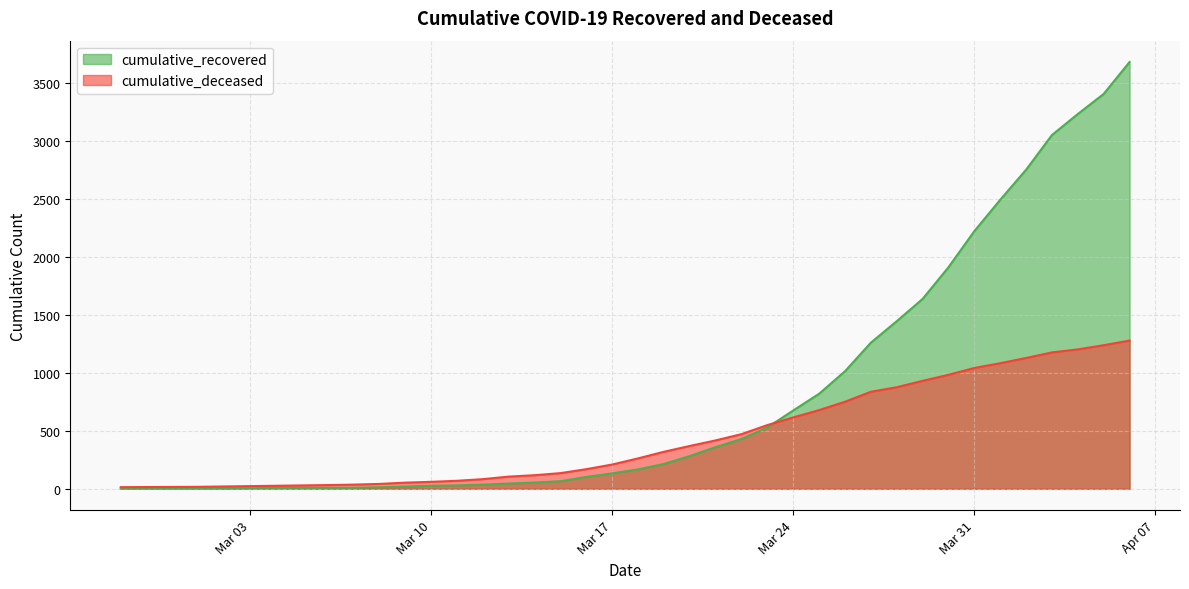

Which series has the largest range (max minus min)?

cumulative_recovered